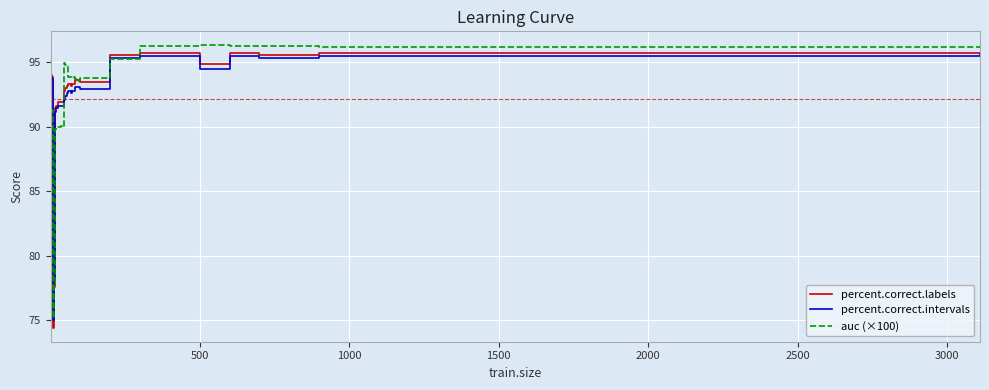

Which series has the largest range (max minus min)?

percent.correct.labels